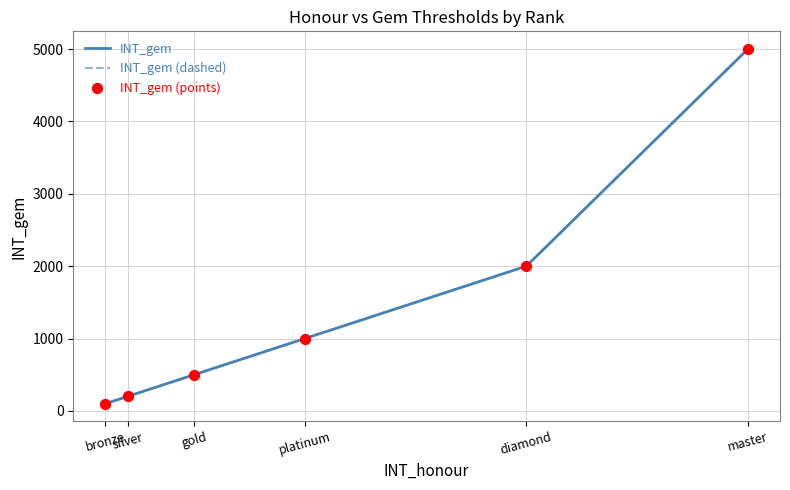

At which category is the sum across all series the highest?

master